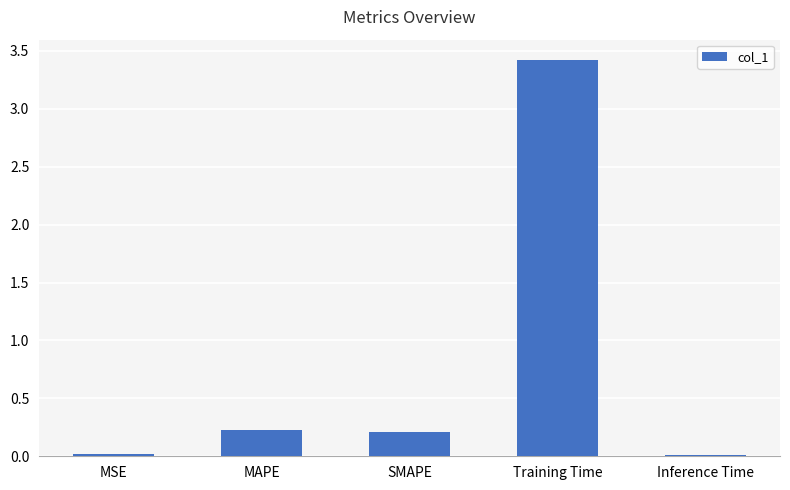

Count the number of data series in this chart.

1